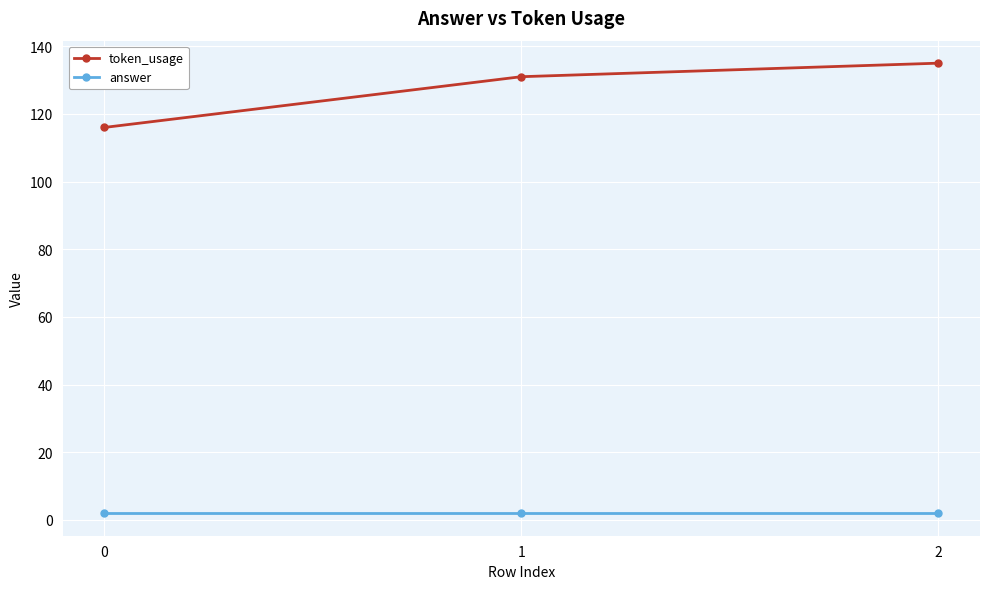

How many lines are shown in the chart?

2